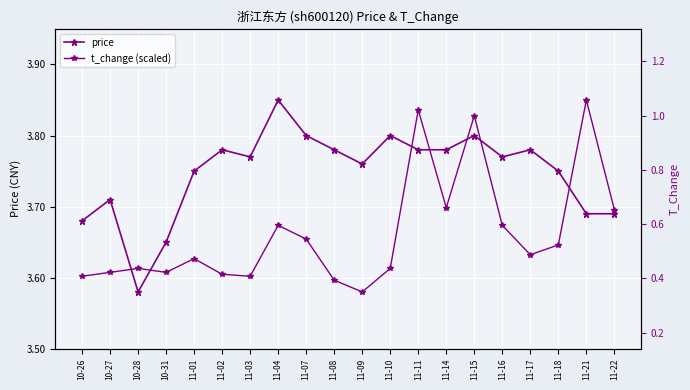

What position from the left is 11-22?

20